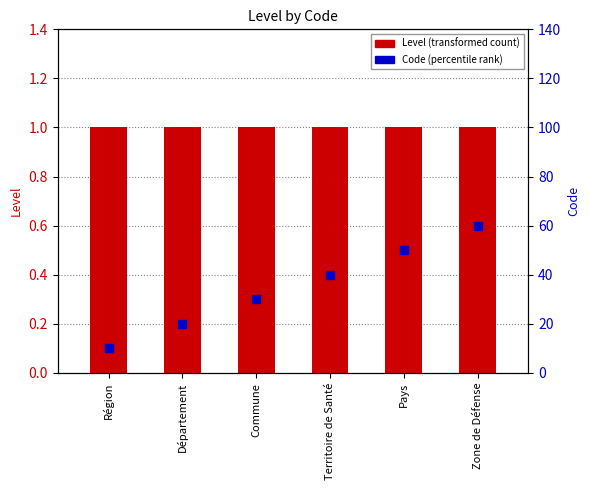

Is it true that Code equals 0 at Territoire de Santé?

True